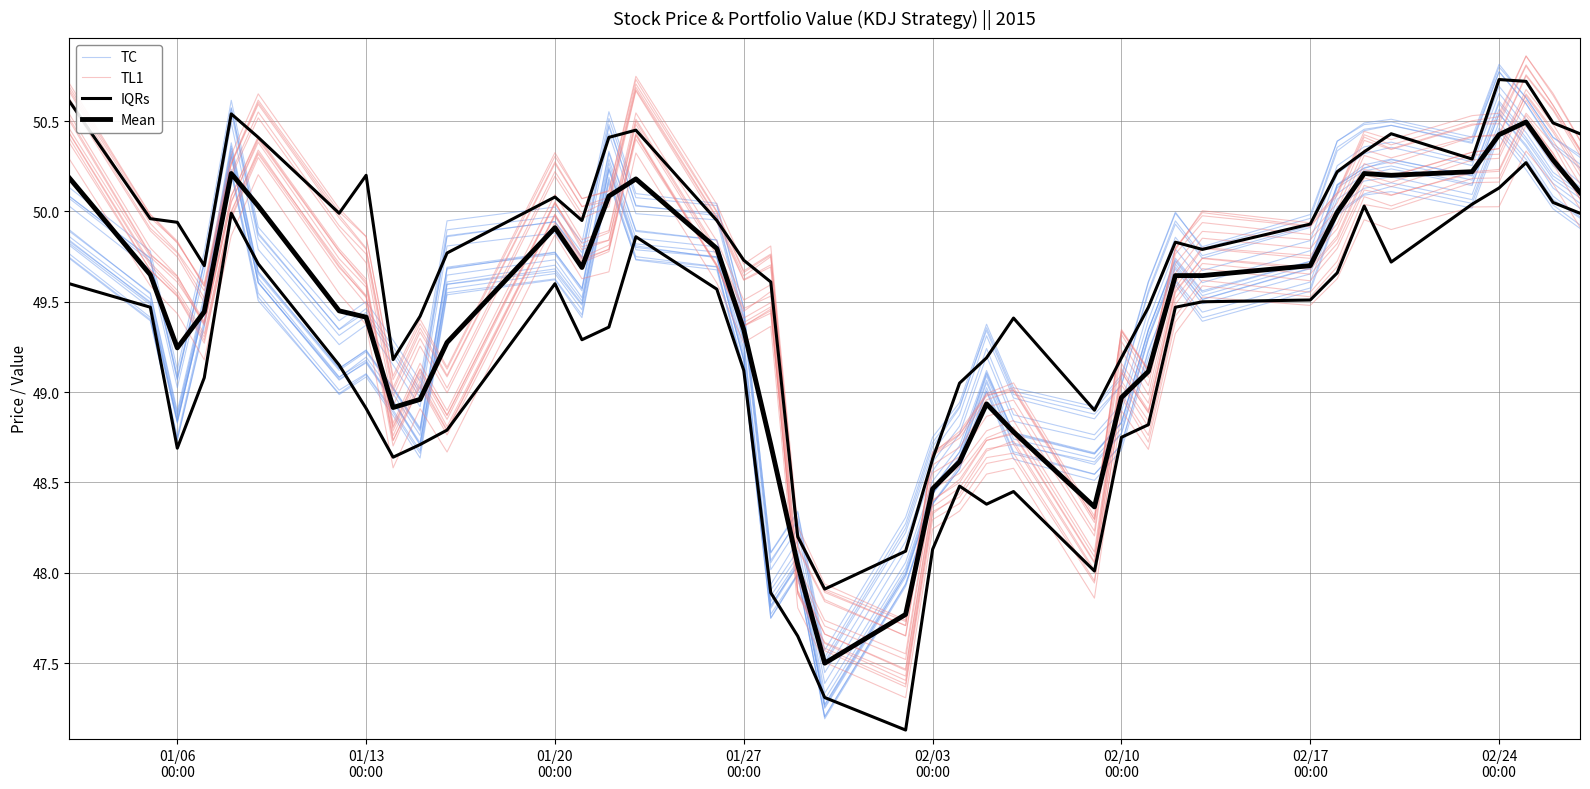

Does the chart have visible grid lines?

Yes